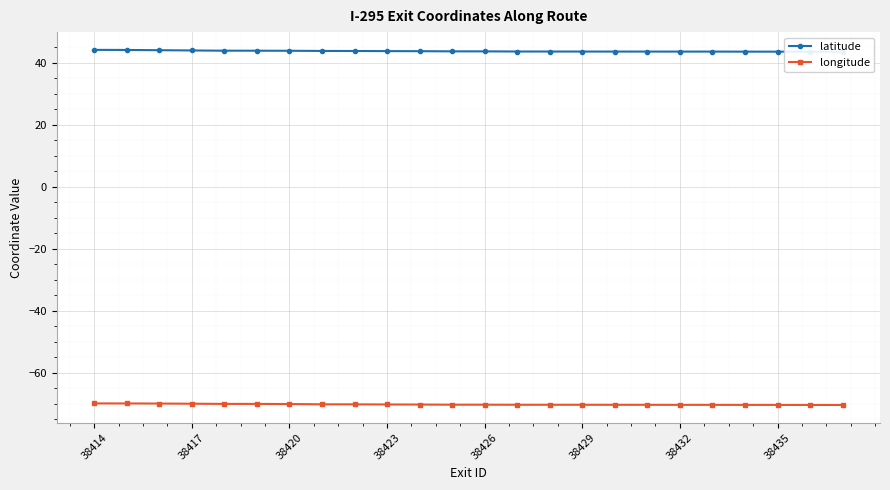

What is the average value of the latitude series?

43.8